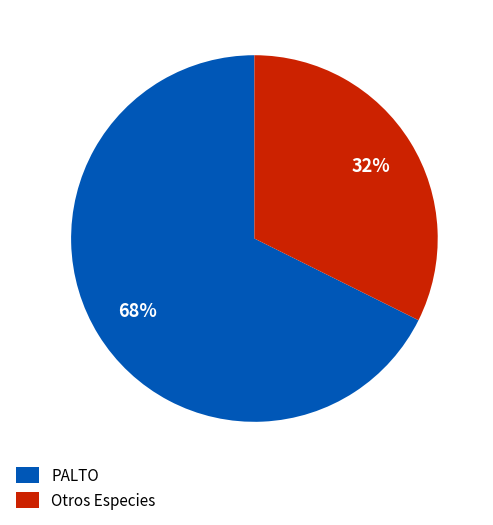

Which slice represents more than half of the pie?

PALTO